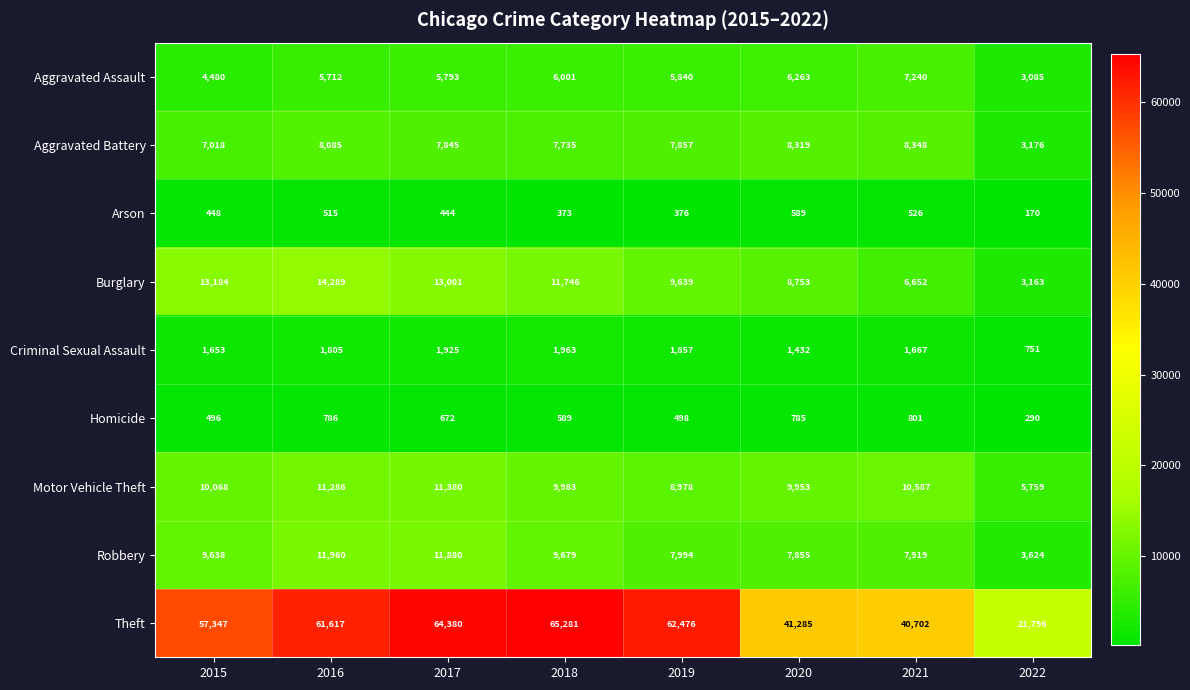

What is the difference between the Aggravated Assault values at 2017 and 2015?

1313